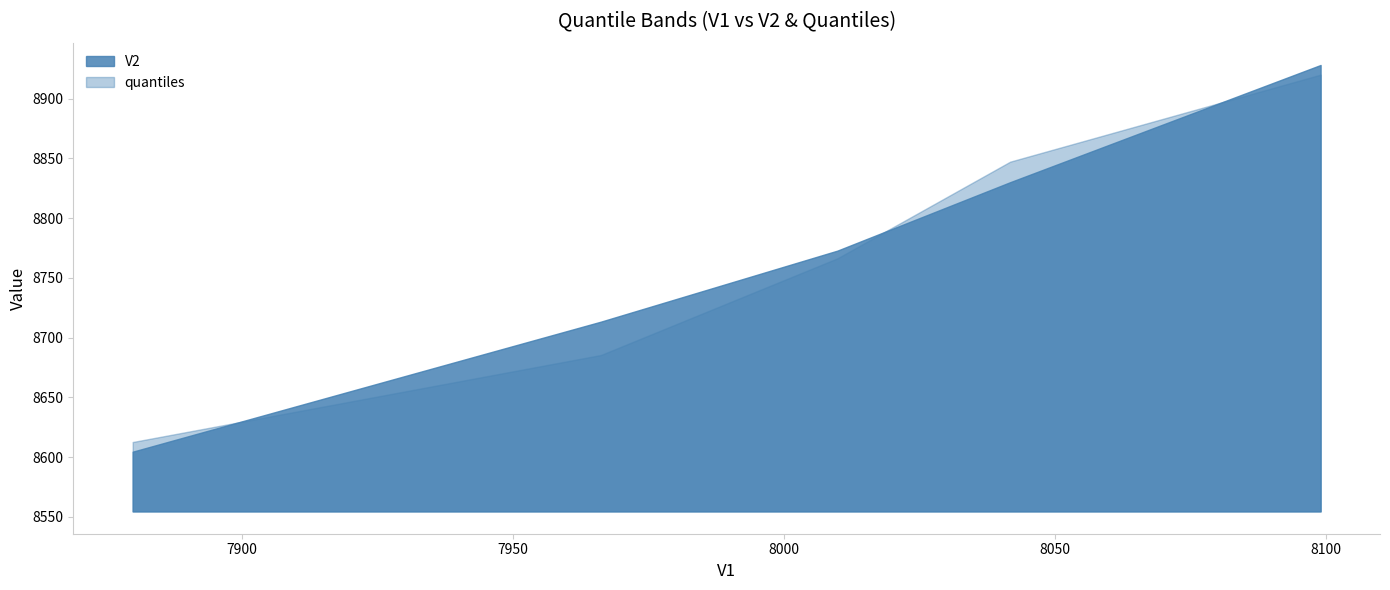

List the series in order of their overall mean, lowest first.

quantiles, V2